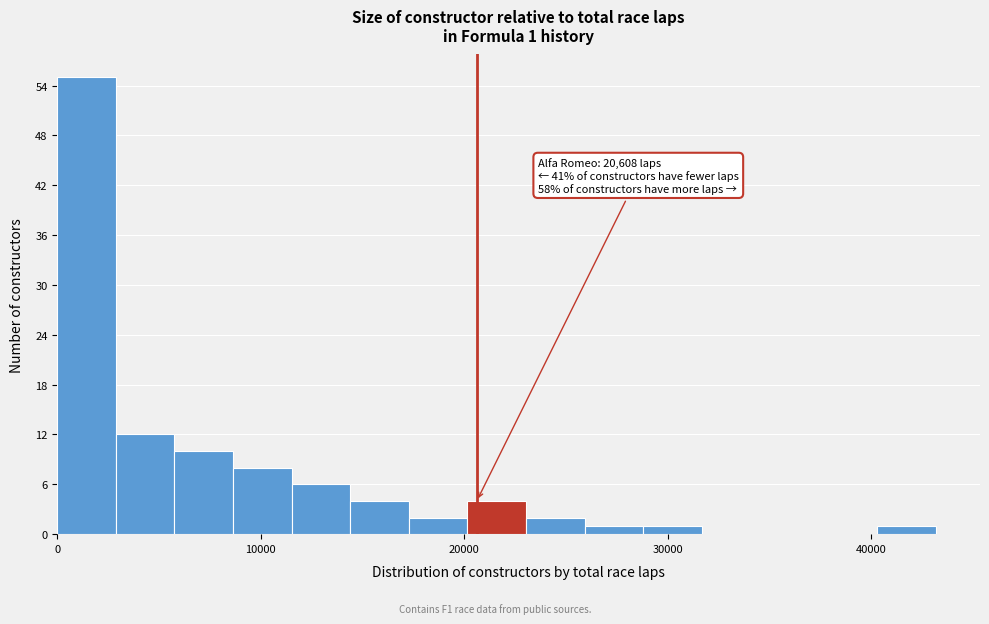

Around what value on the x-axis is the tallest bar? Give the approximate position of its centre, as read against the axis.

1000